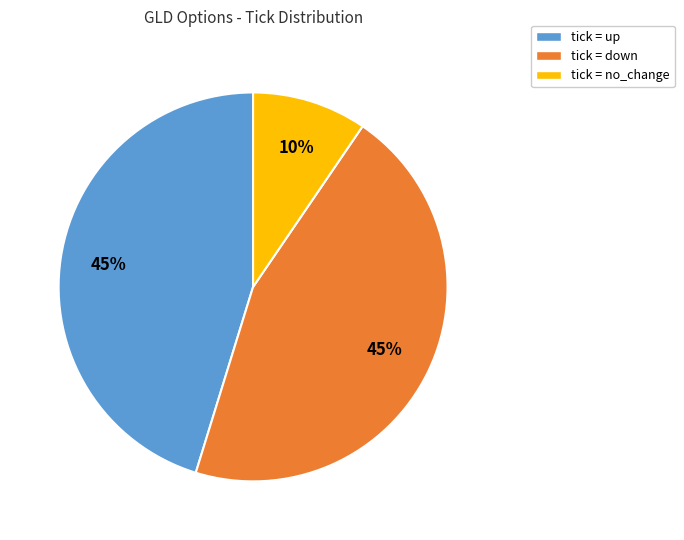

What is the smallest slice in the pie chart?

tick = no_change